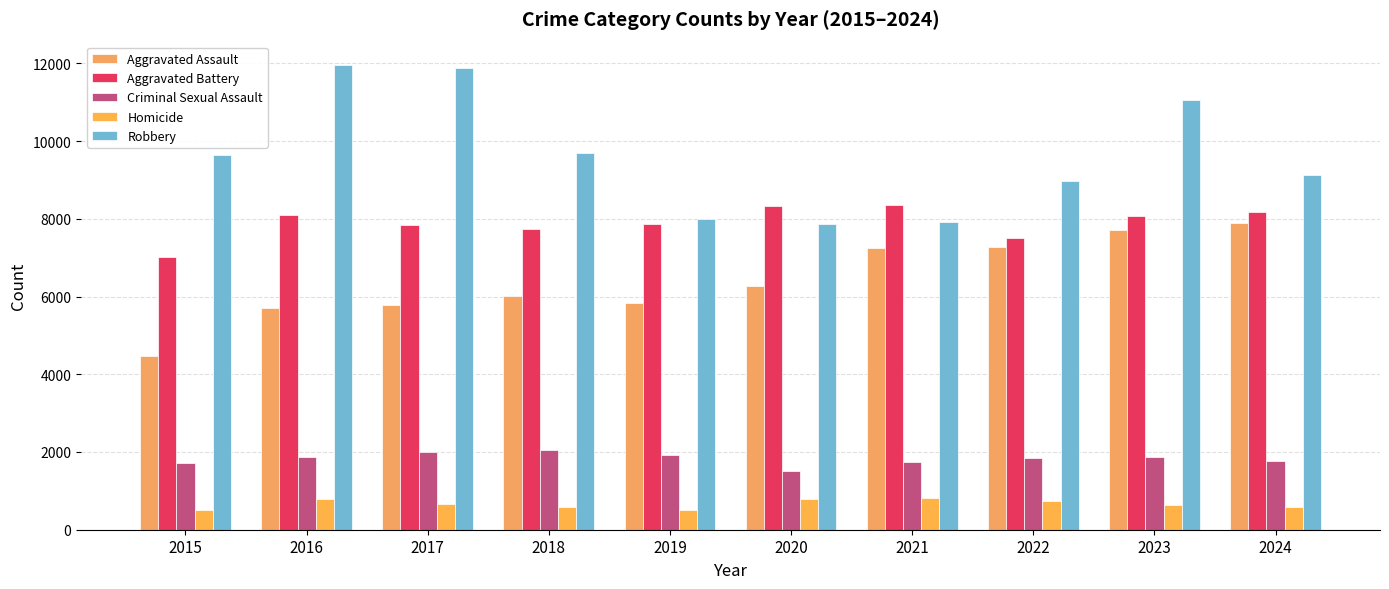

Which has a higher value, 2024 or 2021?

2024